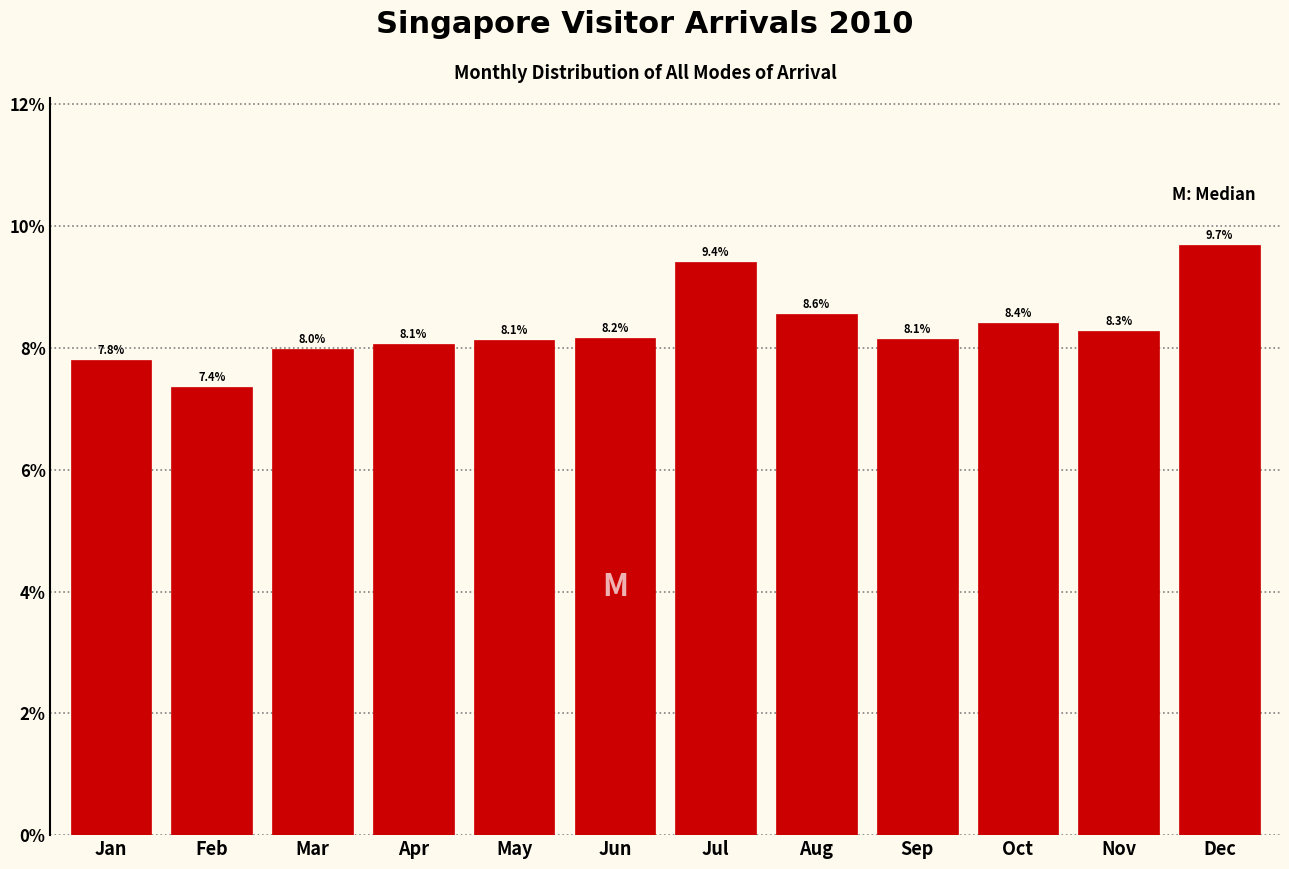

Reading right to left, transcribe all the data shown in this chart.

Dec=9.7	Nov=8.3	Oct=8.4	Sep=8.1	Aug=8.6	Jul=9.4	Jun=8.2	May=8.1	Apr=8.1	Mar=8.0	Feb=7.4	Jan=7.8